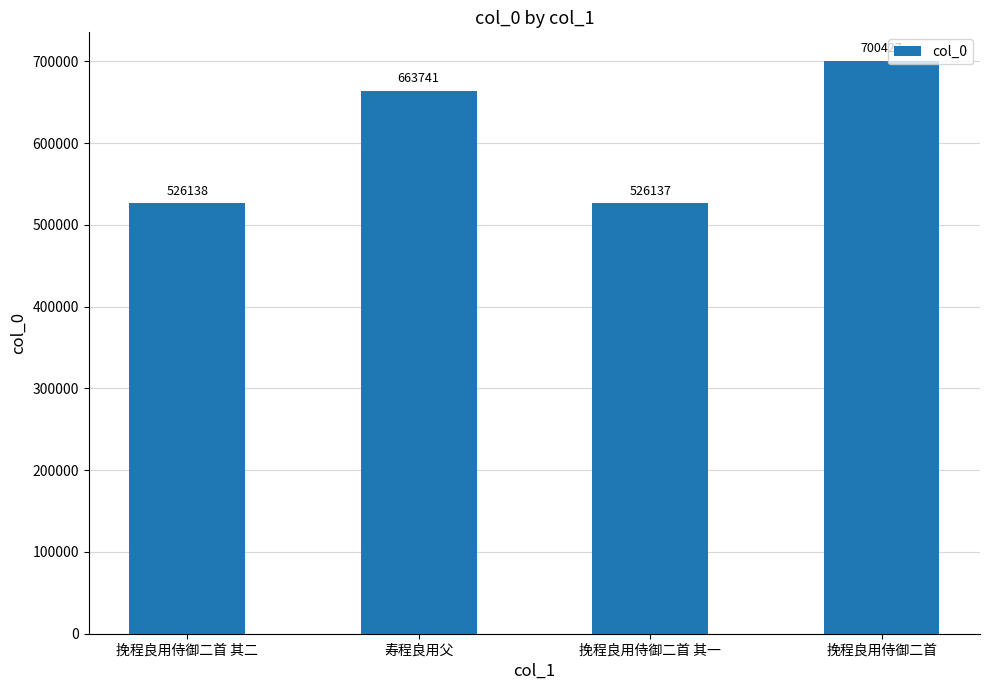

What is the value of the 3rd bar from the left?

526137